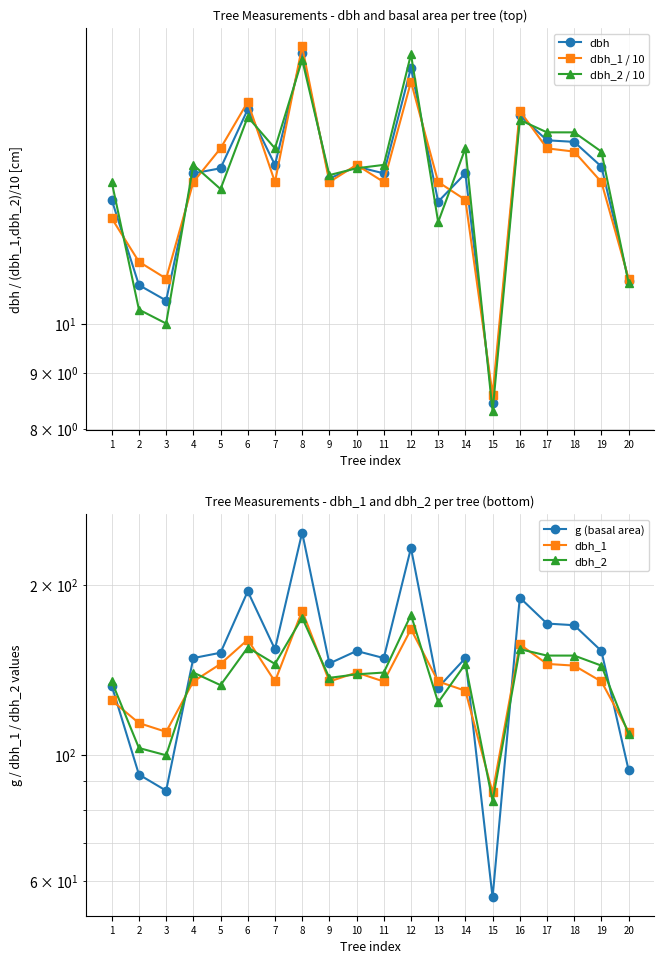

How many lines are shown in the chart?

6